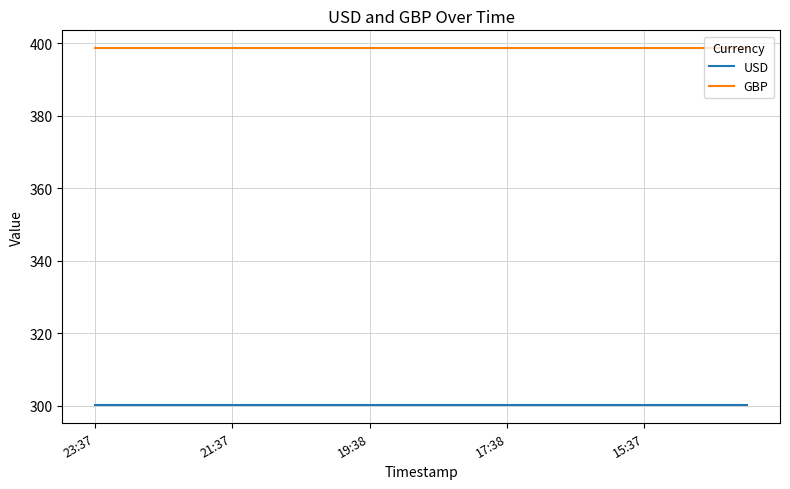

How many series are shown in this chart?

2